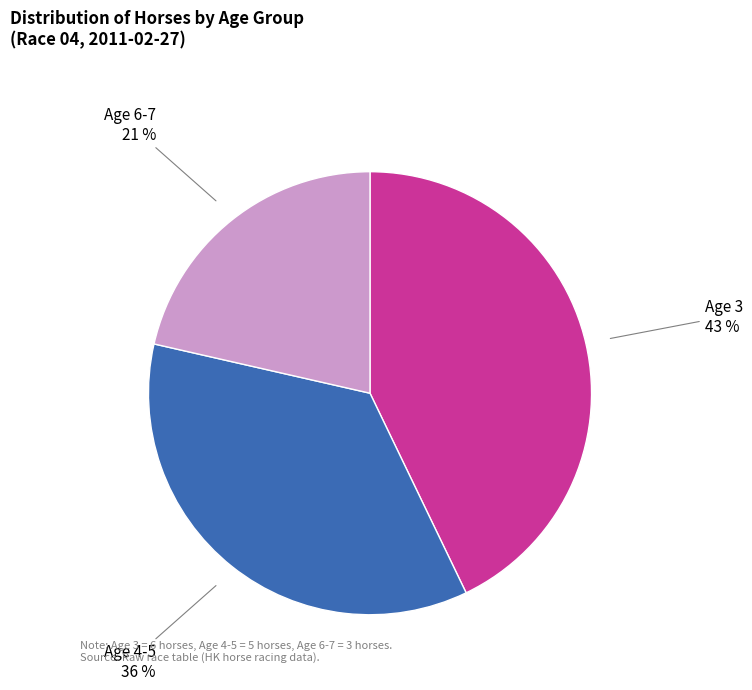

Between Age 4-5 and Age 3, which is larger?

Age 3